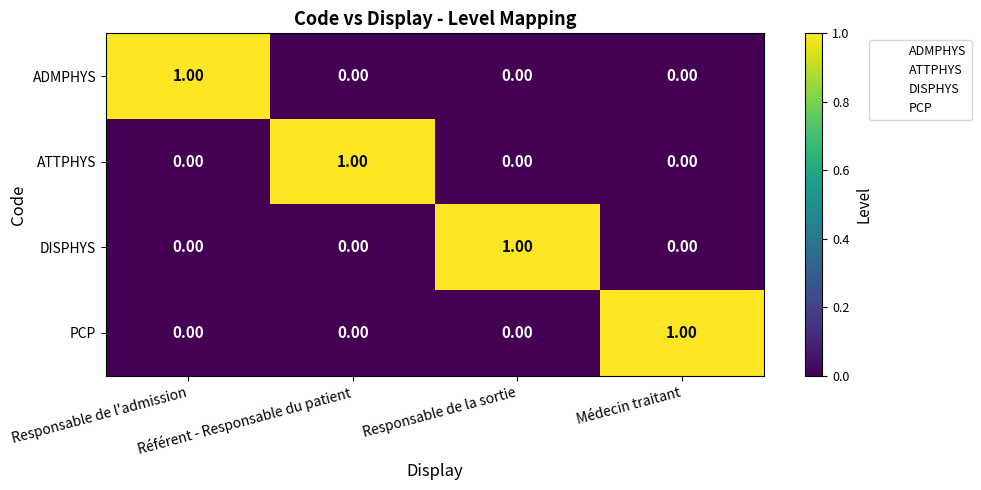

What is the total value across all series at Responsable de la sortie?

1